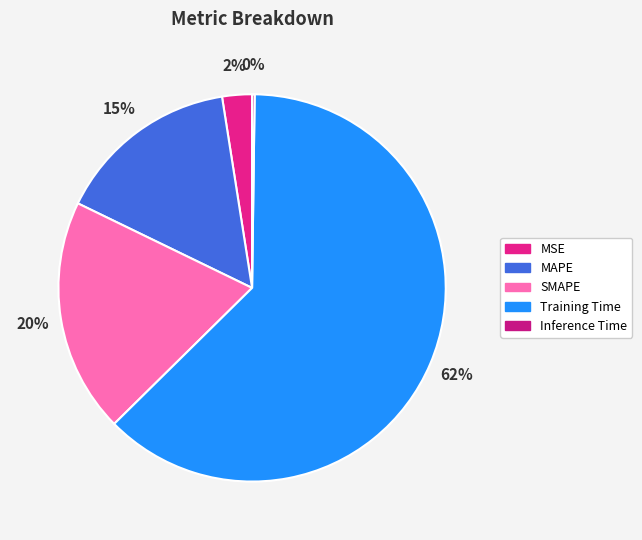

Which has a higher value, Inference Time or MSE?

MSE